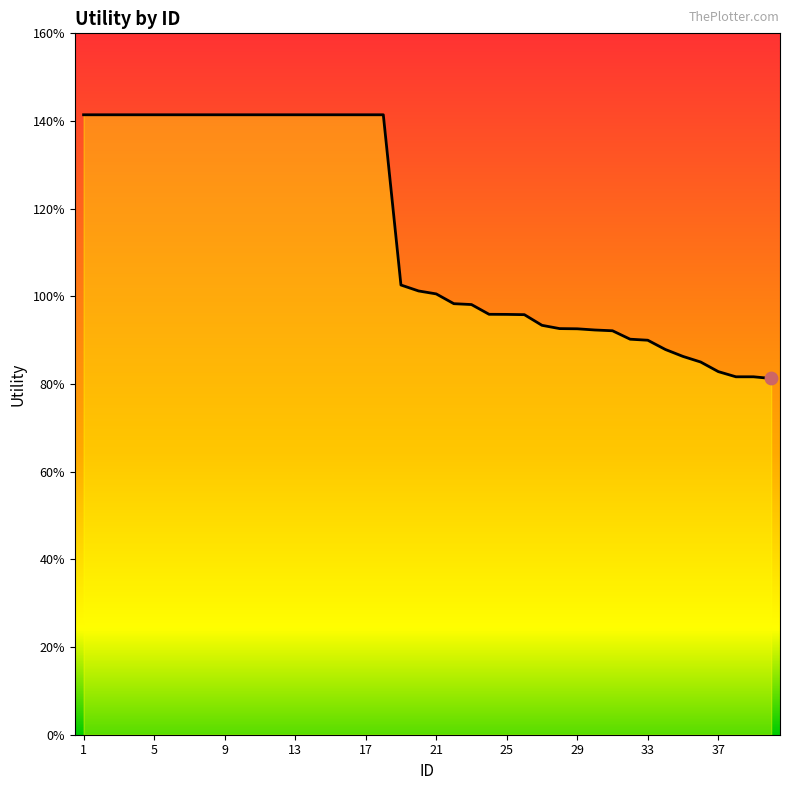

Does the chart have visible grid lines?

No